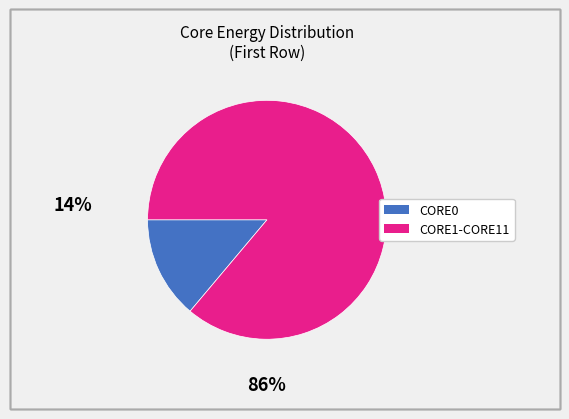

Is there a majority slice in this chart?

Yes